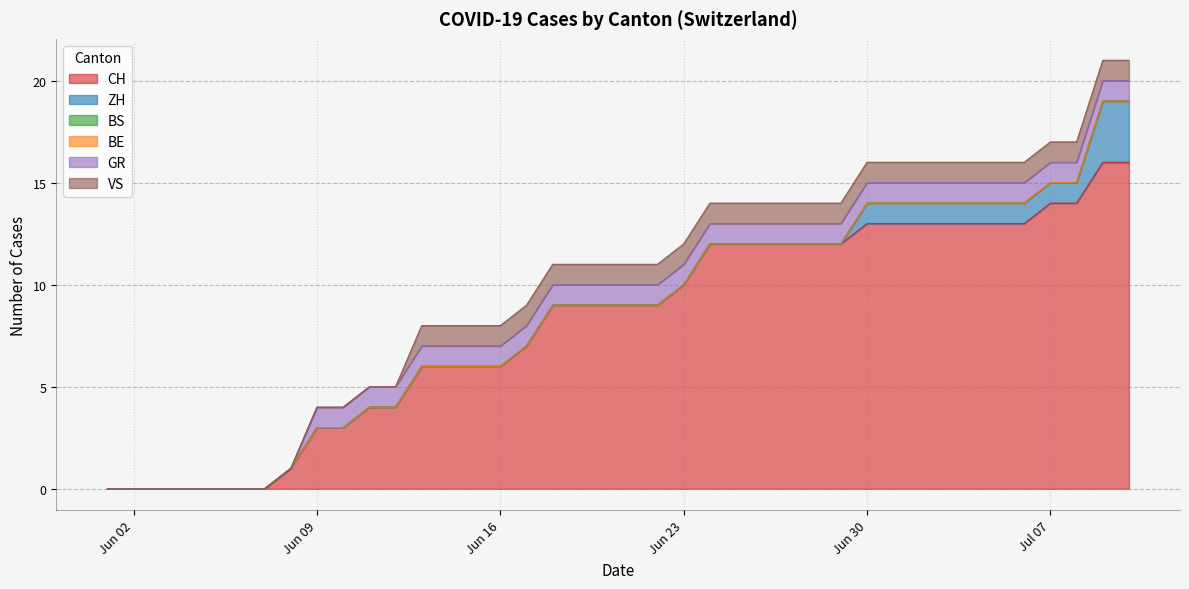

Rank the series at 2020-06-28 from highest to lowest value.

CH, GR, VS, ZH, BS, BE